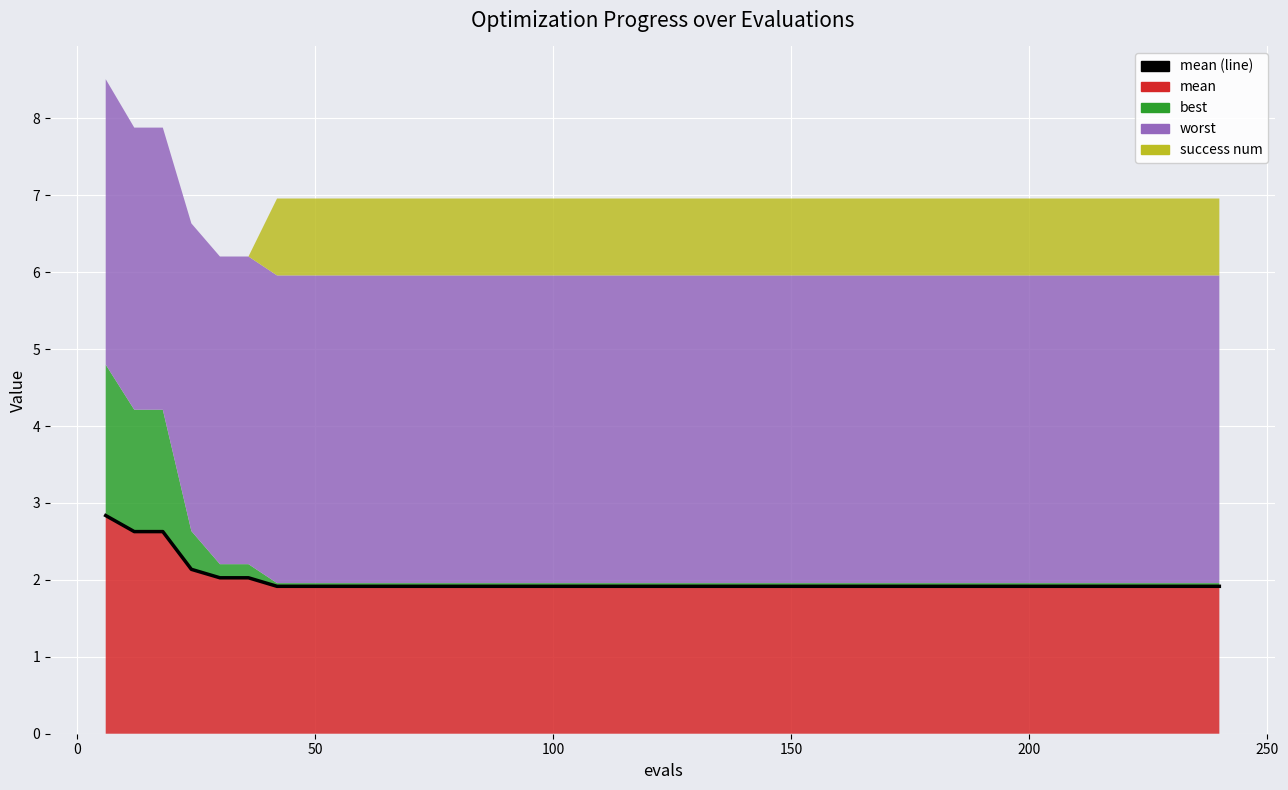

What is the average value?

2.0